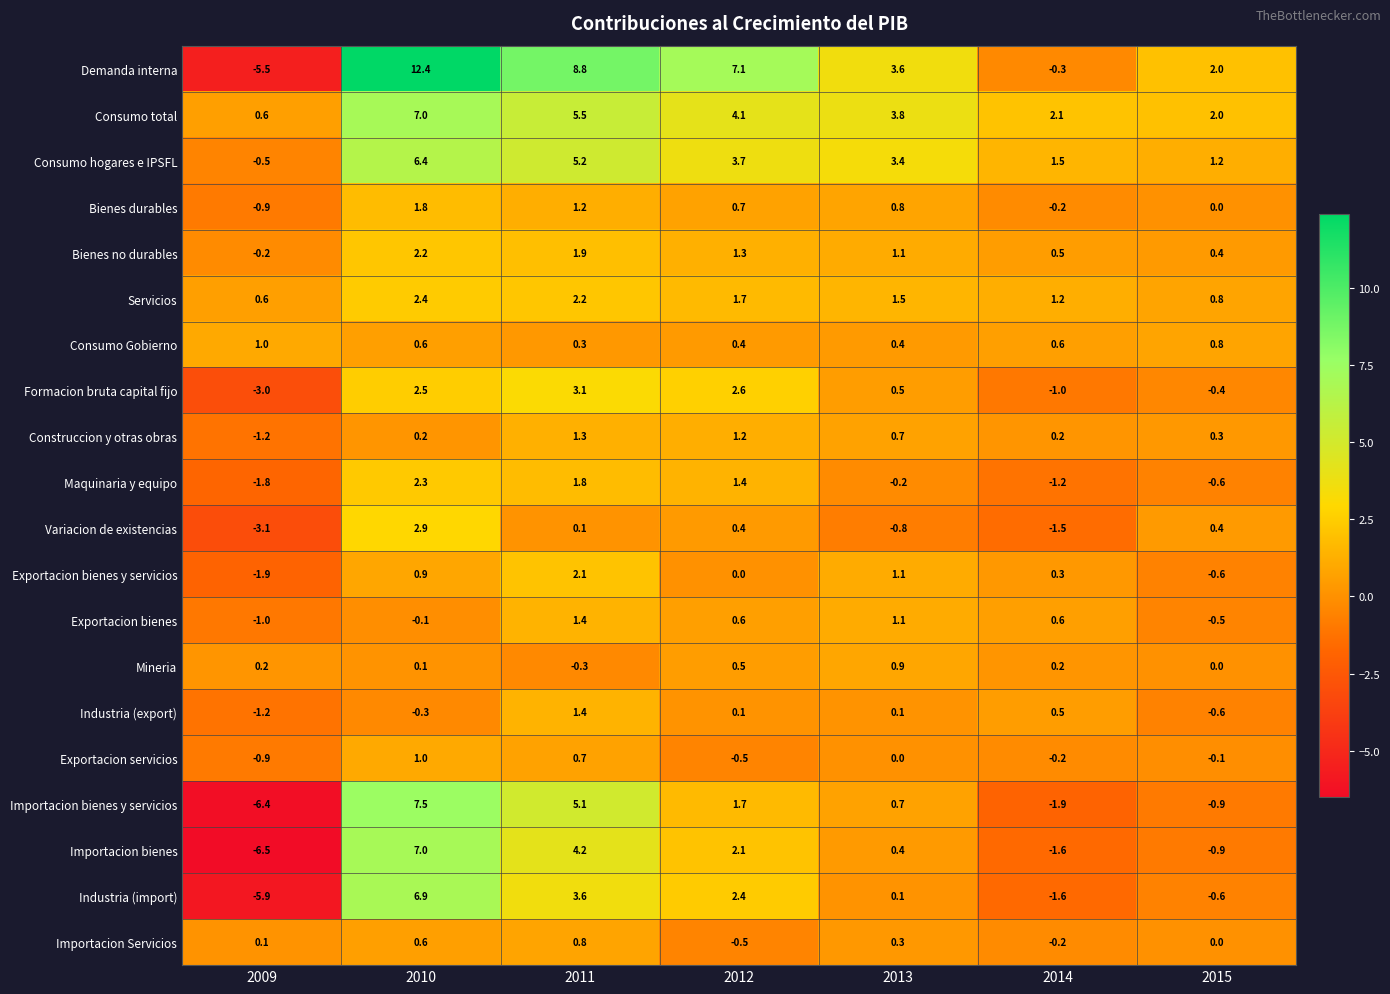

What is the maximum value shown in the chart?

12.4